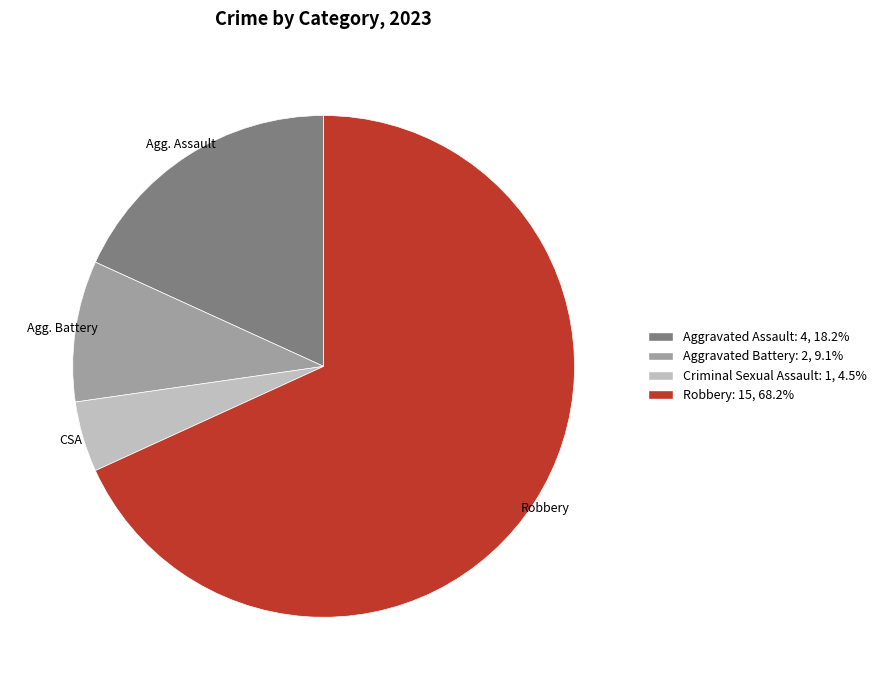

Rank the categories by value from highest to lowest.

Robbery, Aggravated Assault, Aggravated Battery, Criminal Sexual Assault